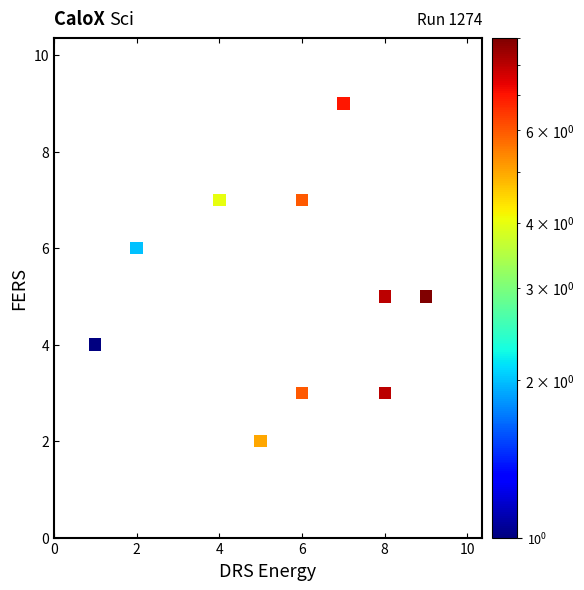

What is the average Y value?

5